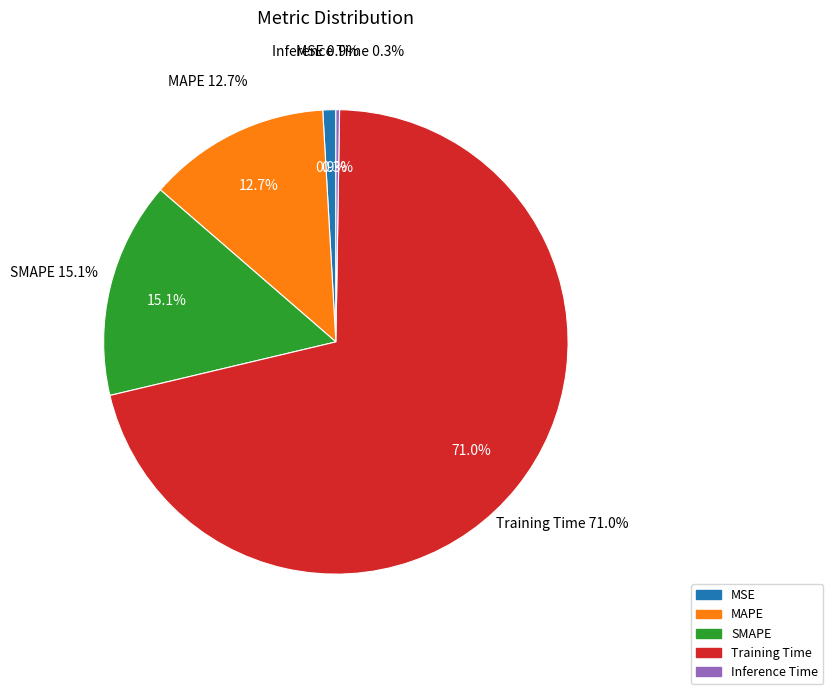

Between SMAPE and MSE, which is larger?

SMAPE